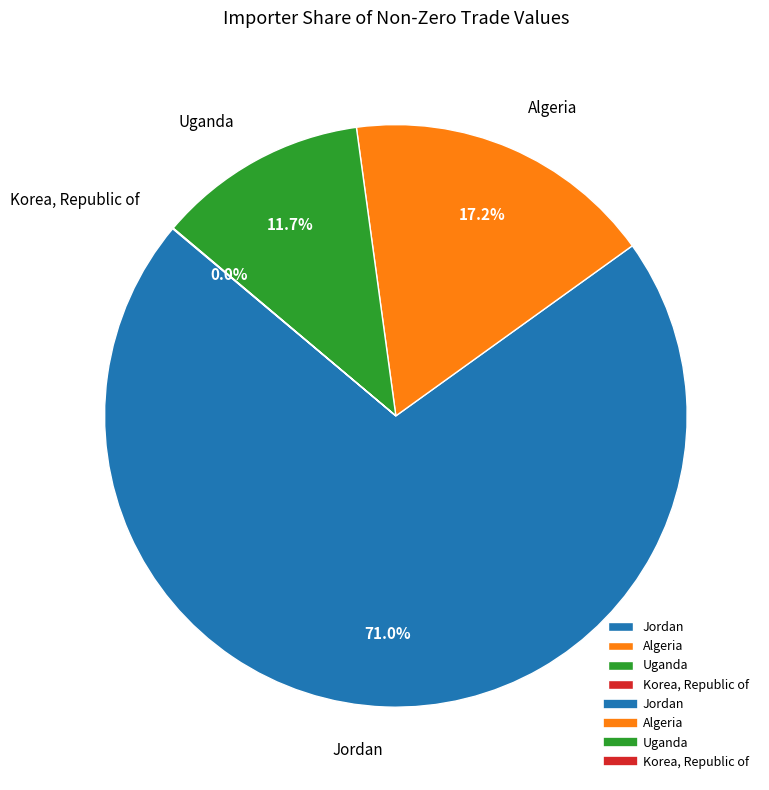

Which category accounts for the majority?

Jordan